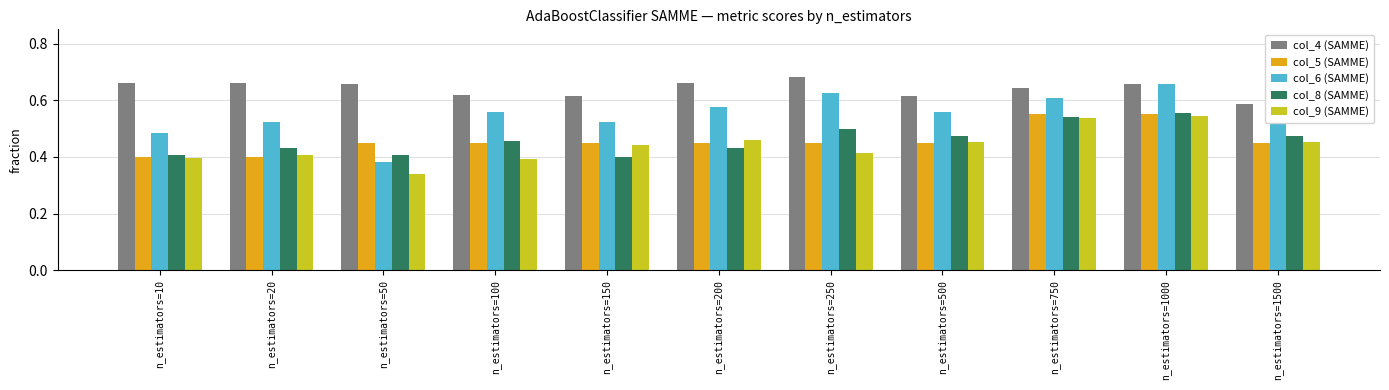

How many col_9 (SAMME) values are between 0 and 1?

11